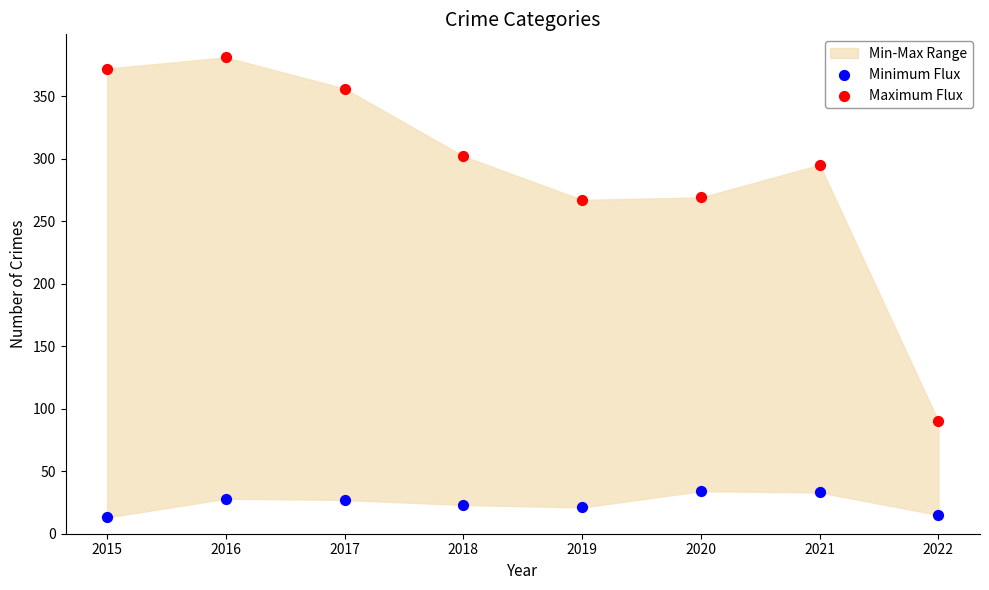

Which series reaches the minimum Y coordinate?

Minimum Flux